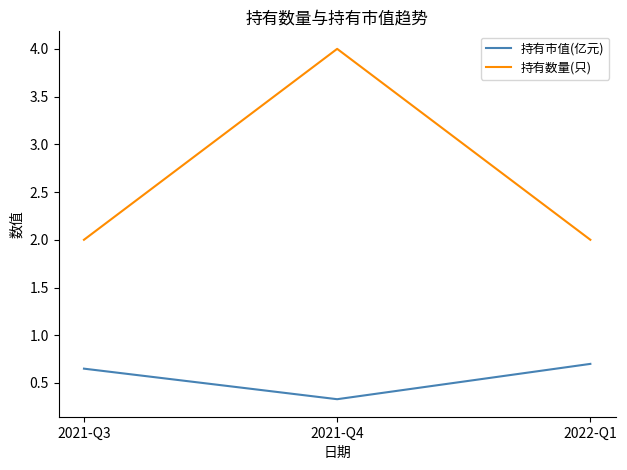

True or false: 持有数量(只) has a value of 2.0 at 2022-Q1.

True